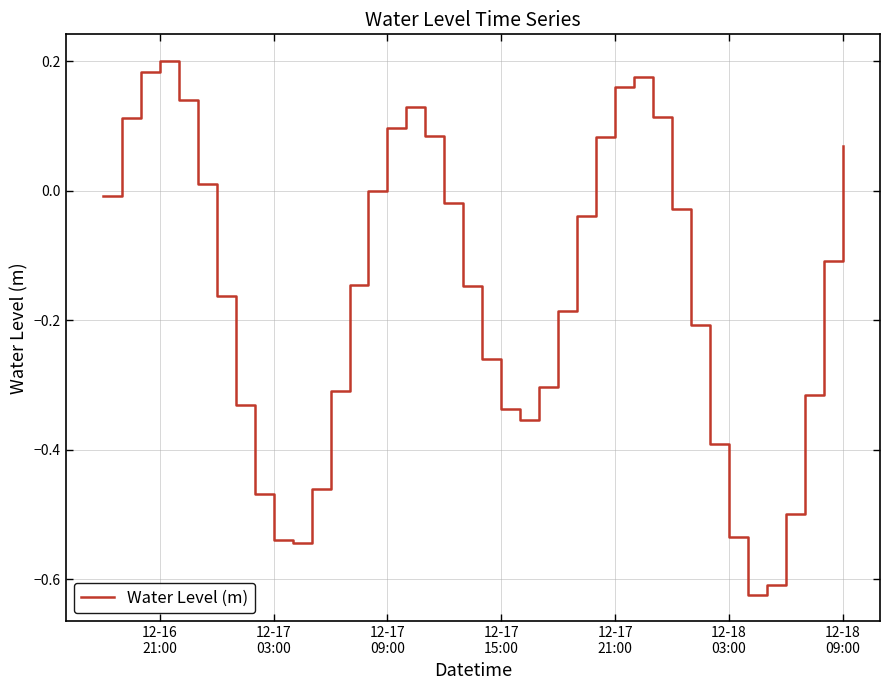

What is the difference between the maximum and minimum values?

0.8